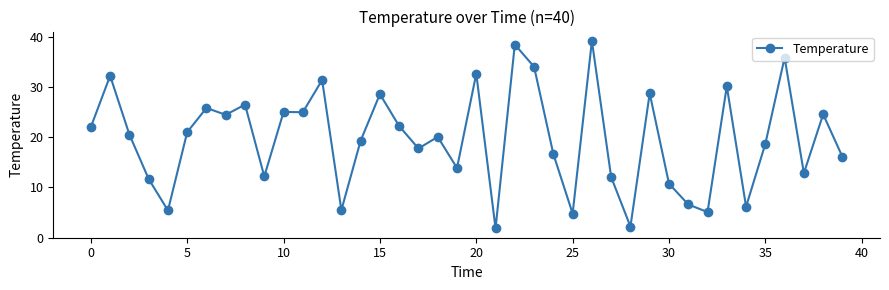

How many series are shown in this chart?

1